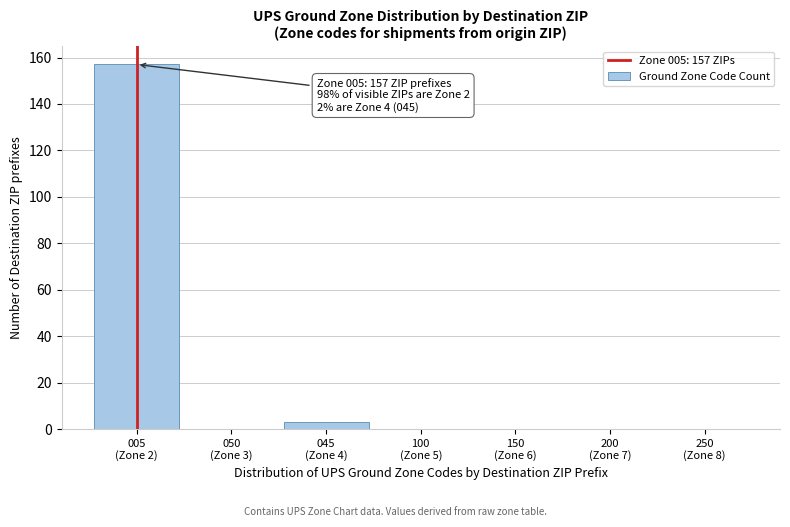

What is the sum of all values?

160